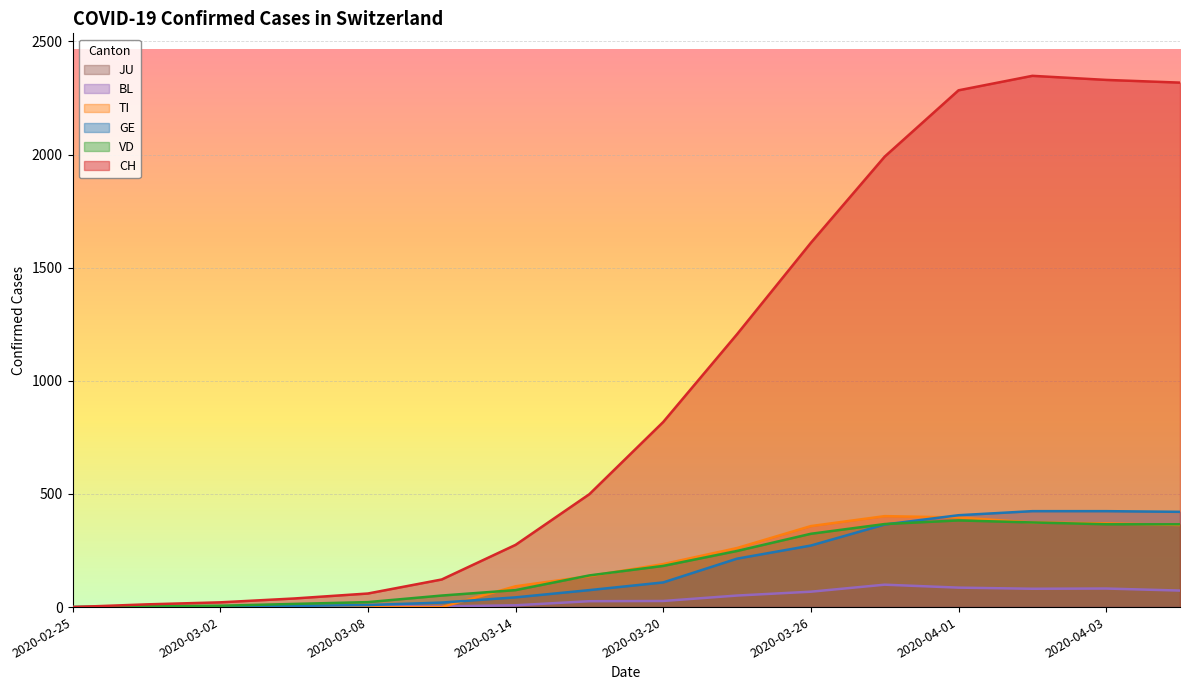

Which series has the largest total across all categories?

CH